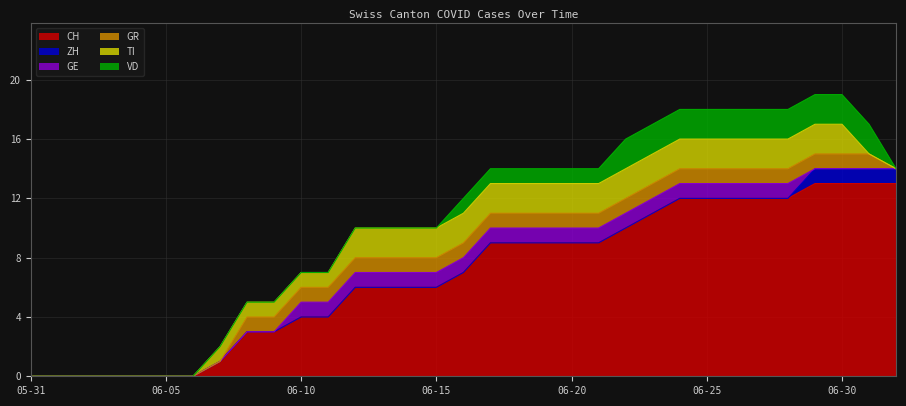

How many positive values does the GE series have?

19